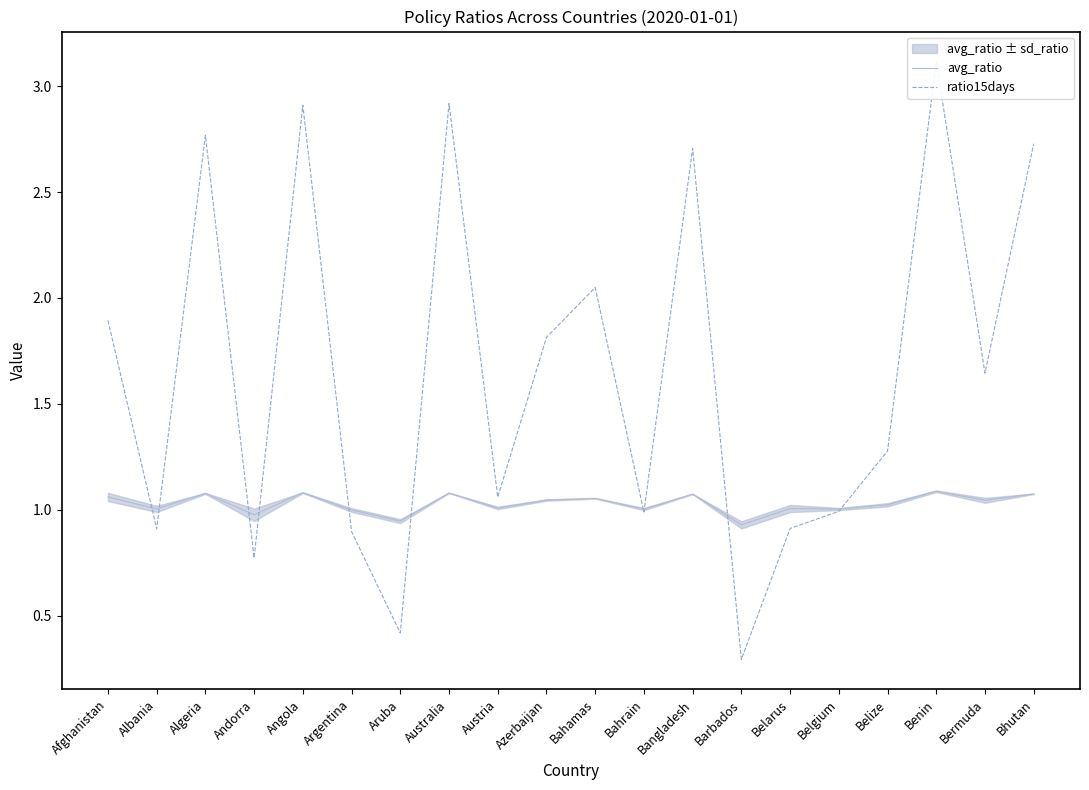

What is the total value across all series at Aruba?

1.4